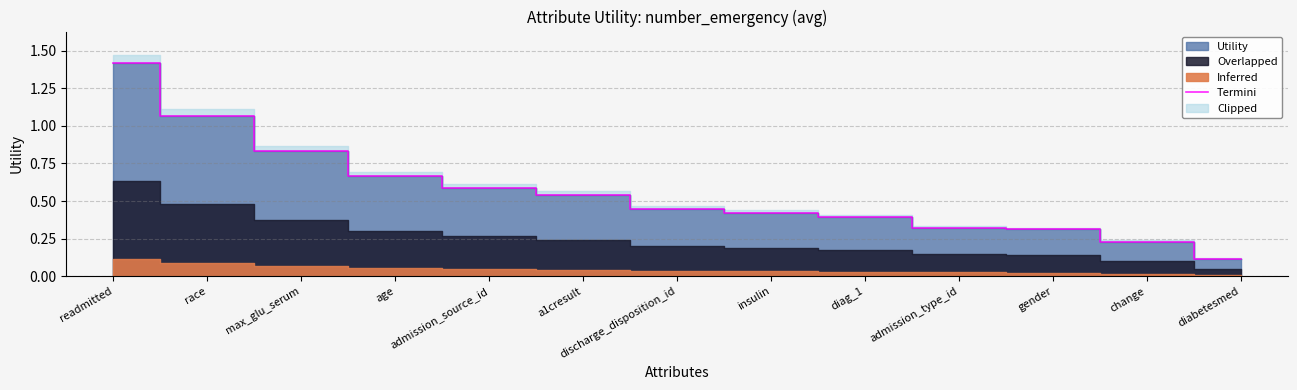

List the labels in order of value, largest first.

readmitted, race, max_glu_serum, age, admission_source_id, a1cresult, discharge_disposition_id, insulin, diag_1, admission_type_id, gender, change, diabetesmed